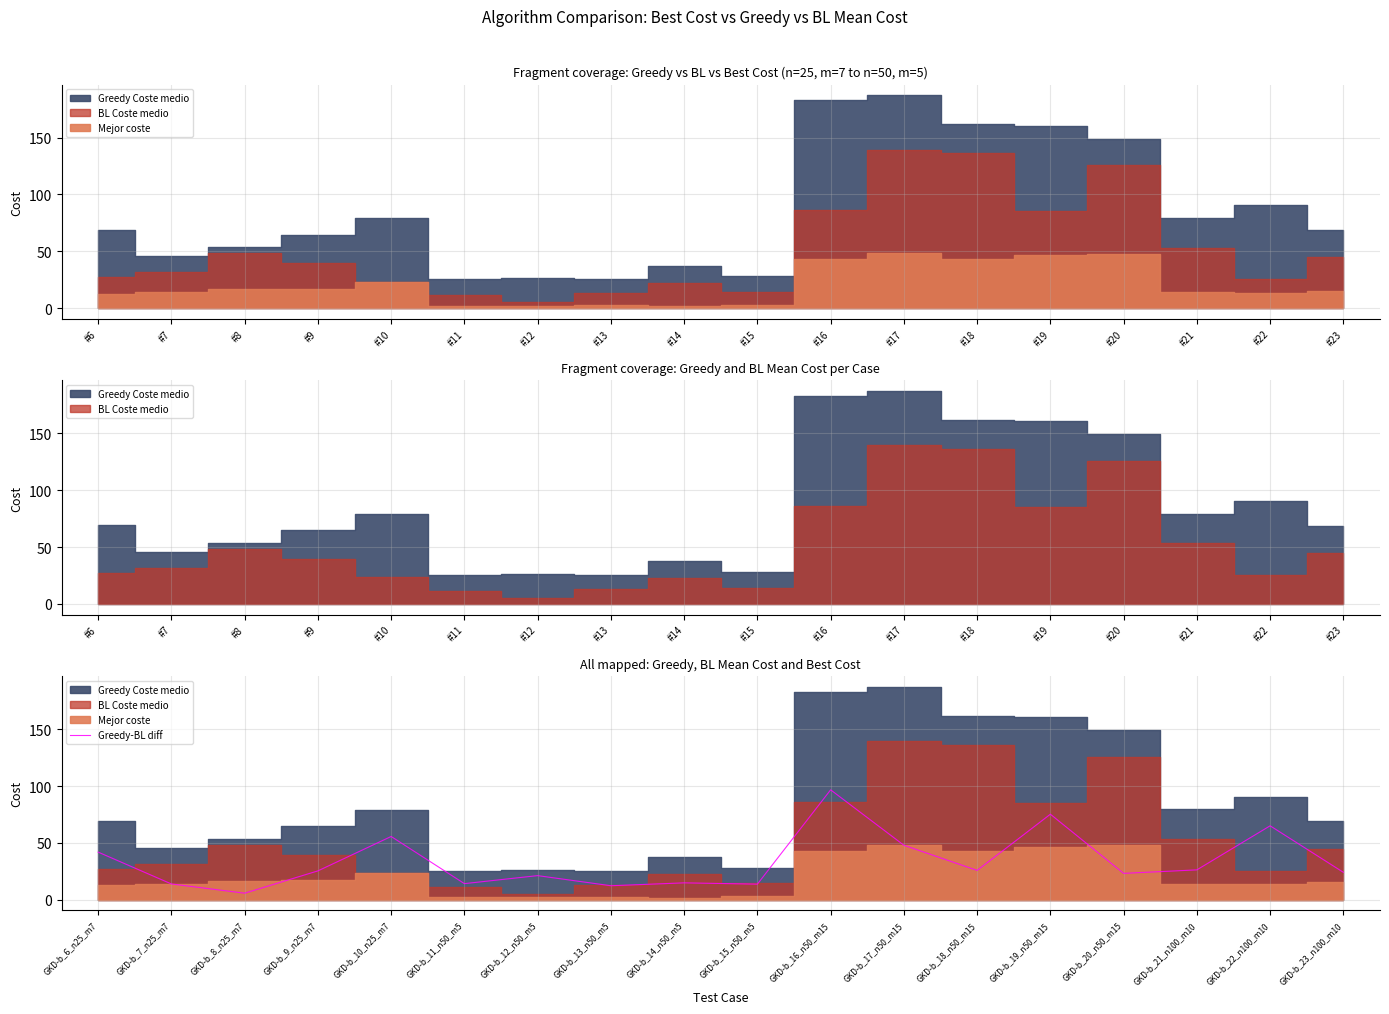

How many lines are shown in the chart?

1